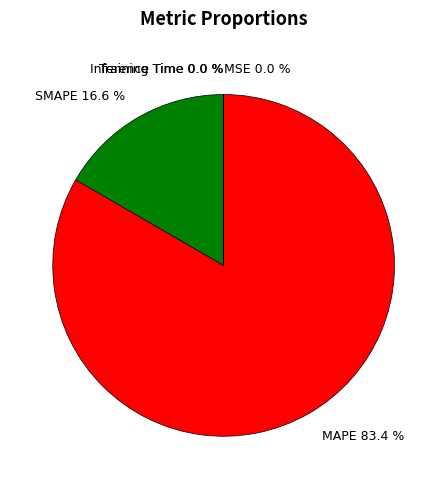

Between MAPE and SMAPE, which is larger?

MAPE